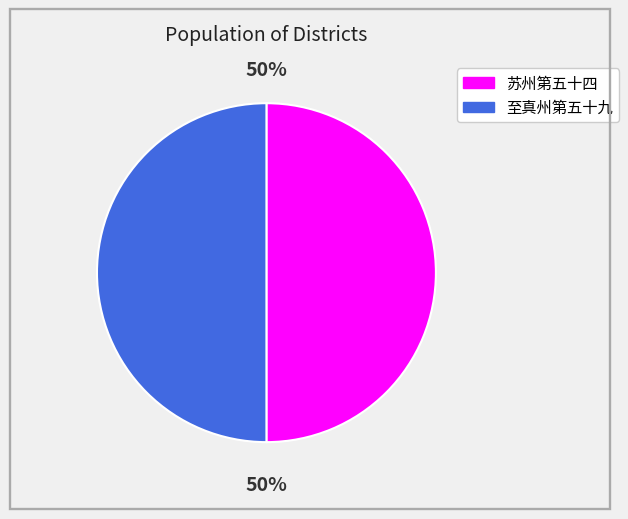

Combined, do 苏州第五十四 and 至真州第五十九 account for over 50%?

Yes